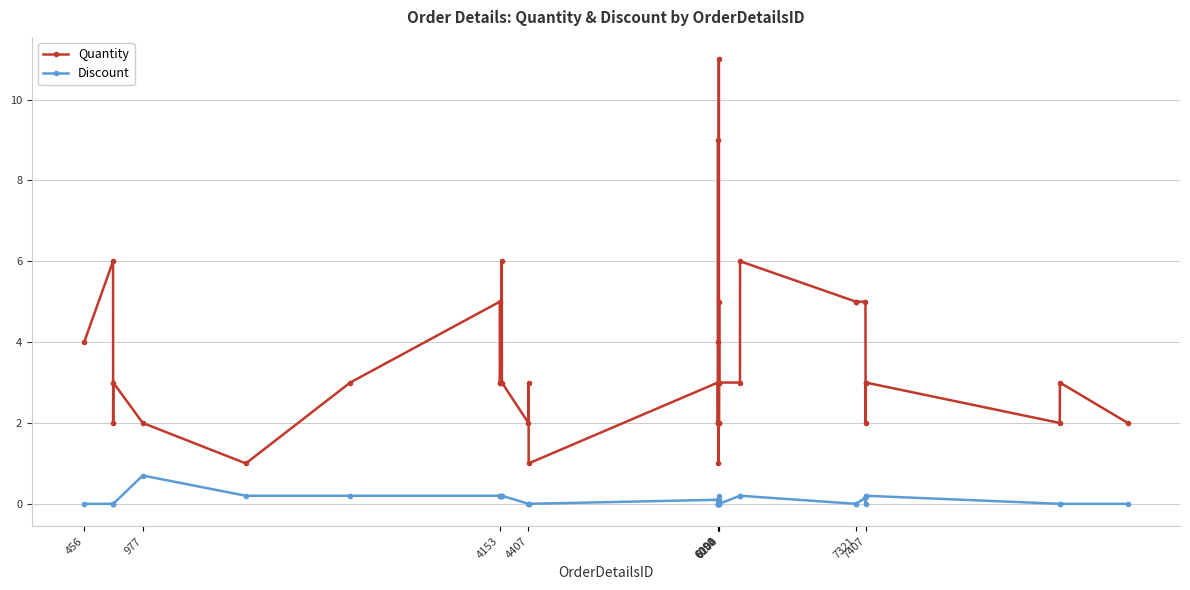

True or false: Quantity has more than 1 points higher than both neighbors.

True